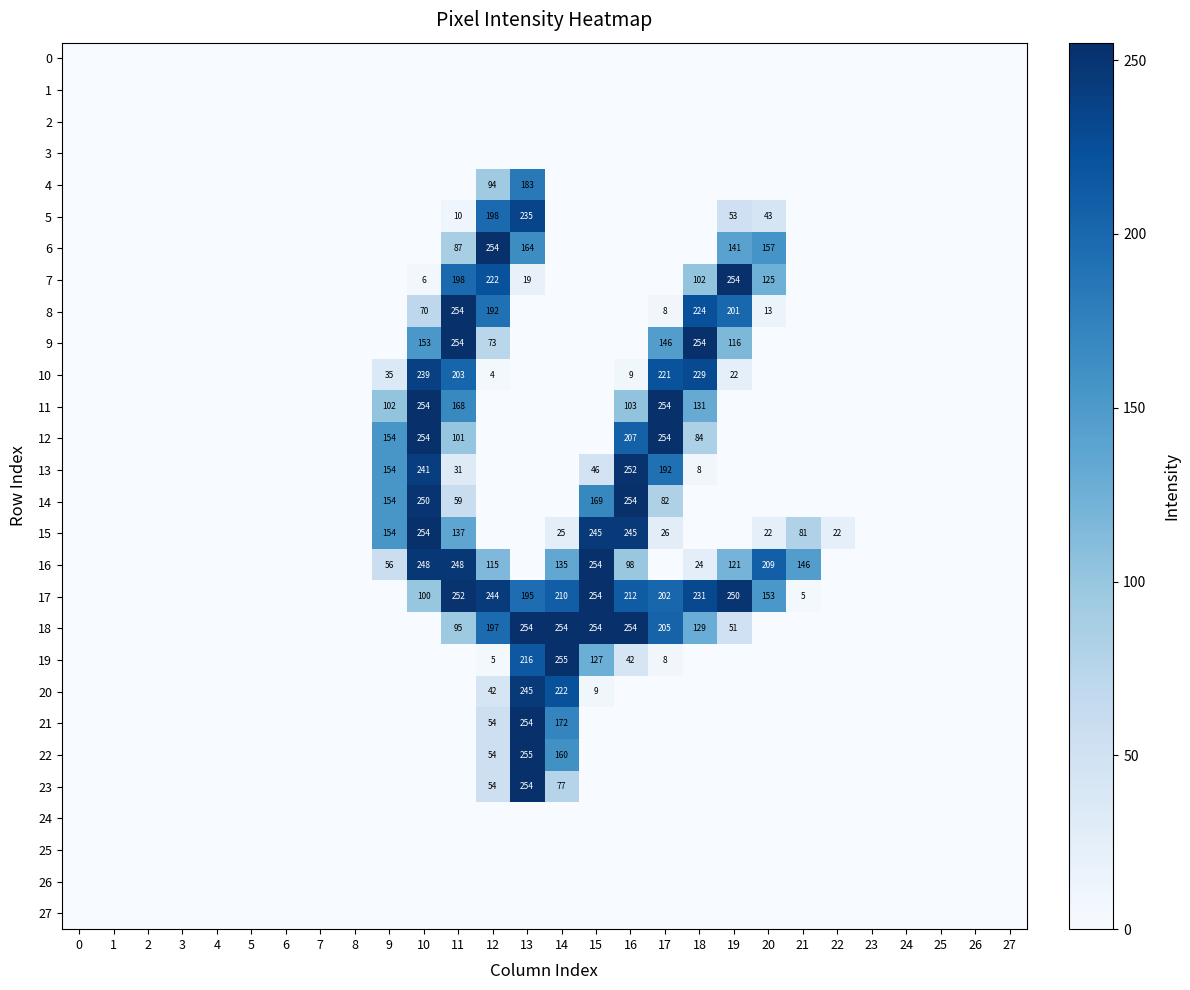

The value of 6 at 19 is 141. True or false?

True